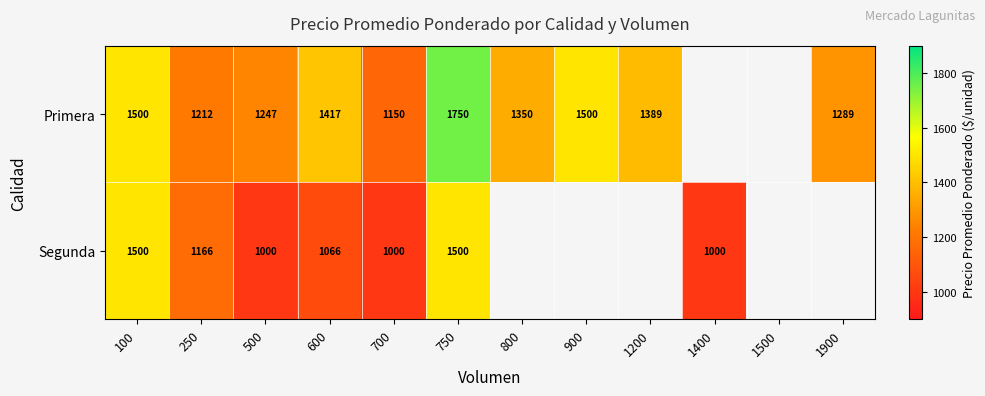

Is it true that Primera equals 884 at 1900?

False